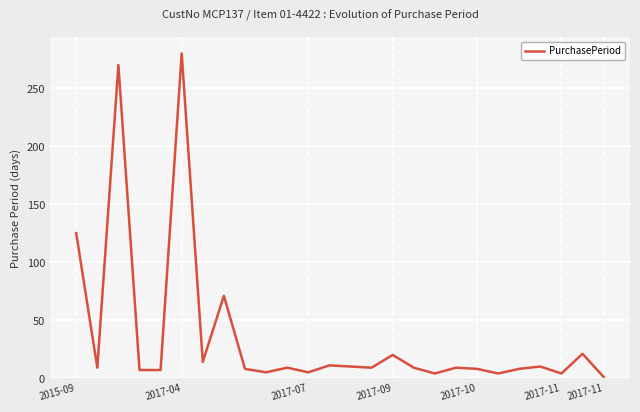

What is the difference between the maximum and minimum values?

279